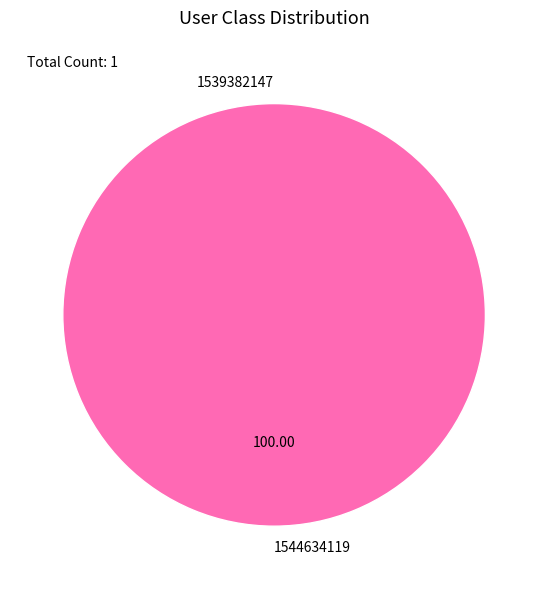

Which slice represents more than half of the pie?

1544634119